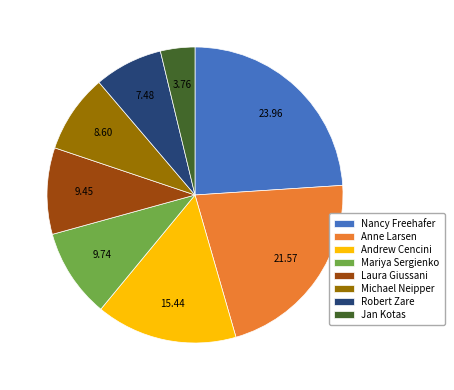

Is Laura Giussani the majority of the pie?

No